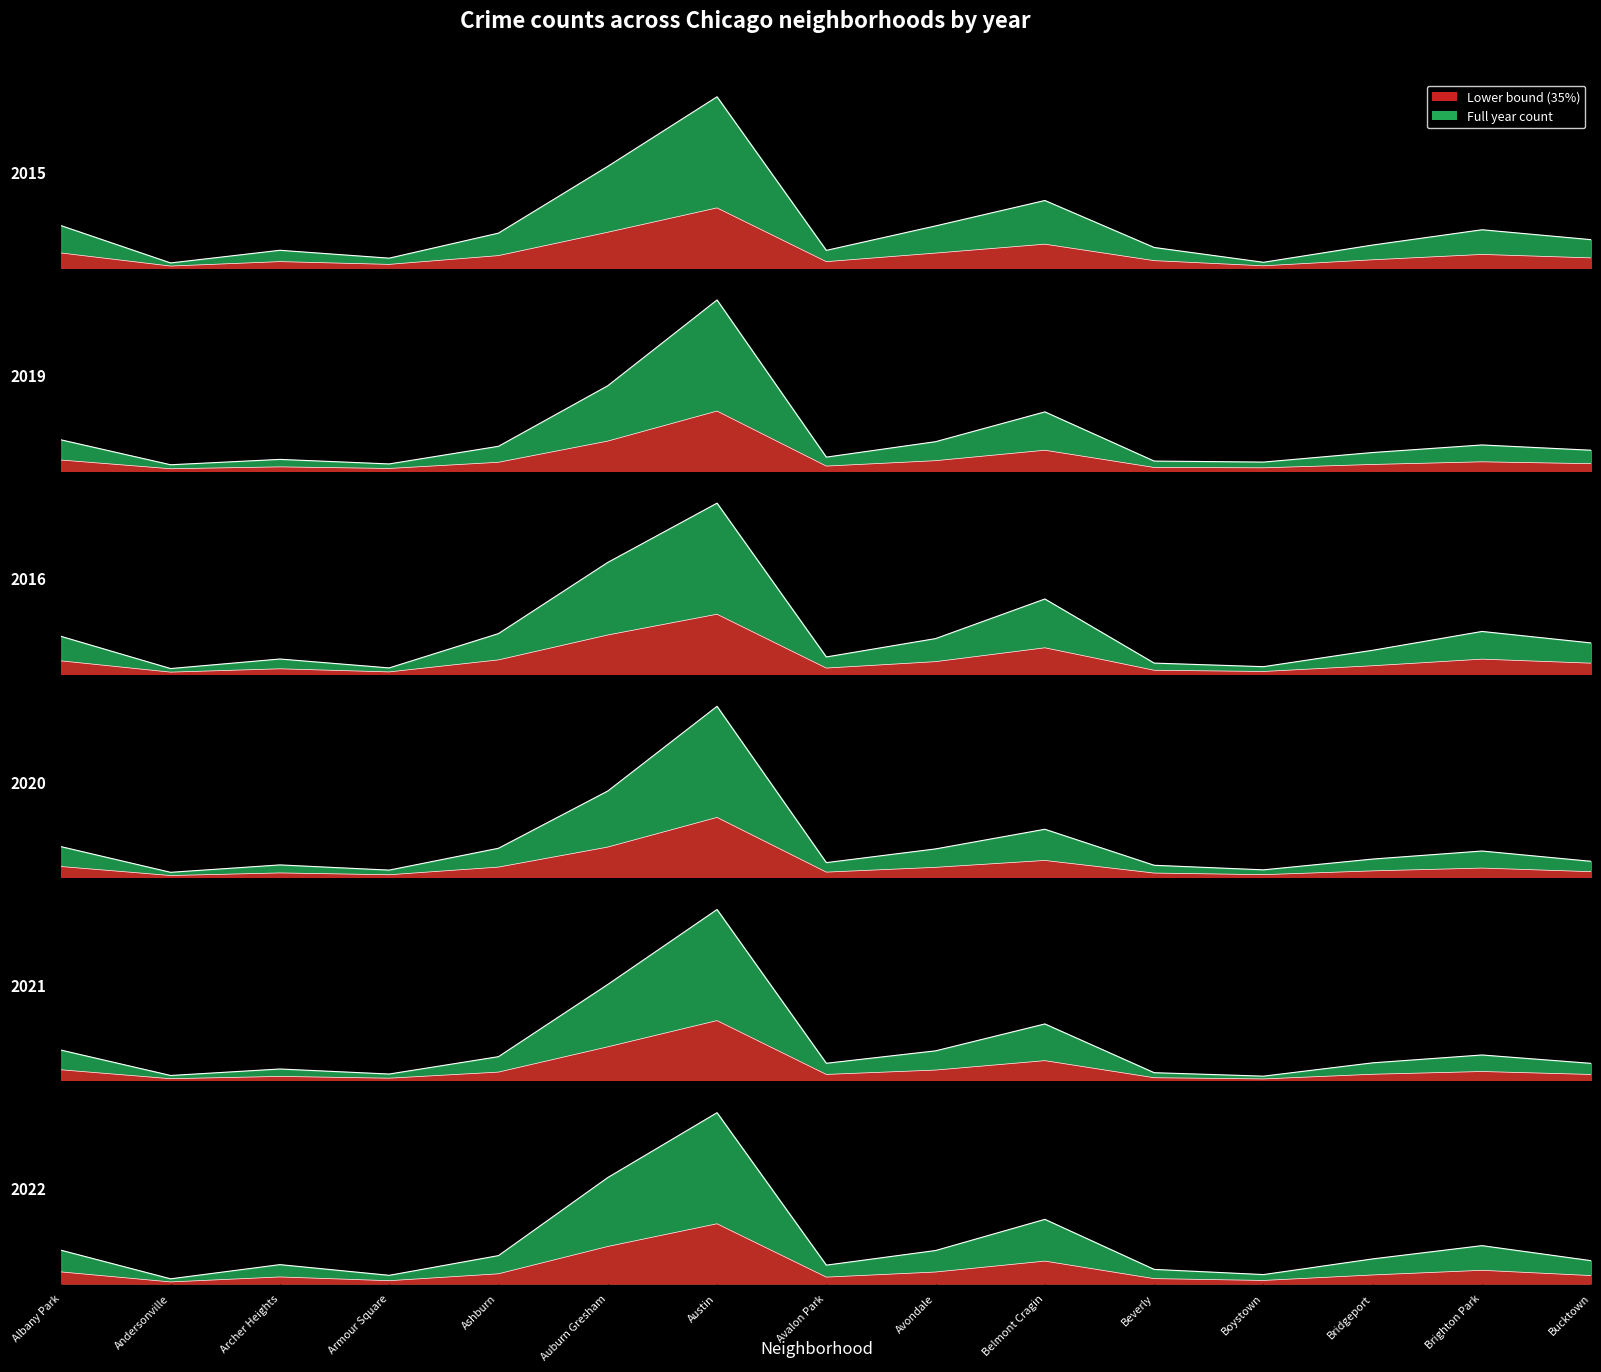

What is the difference between the 2015 values at Avondale and Auburn Gresham?

0.3